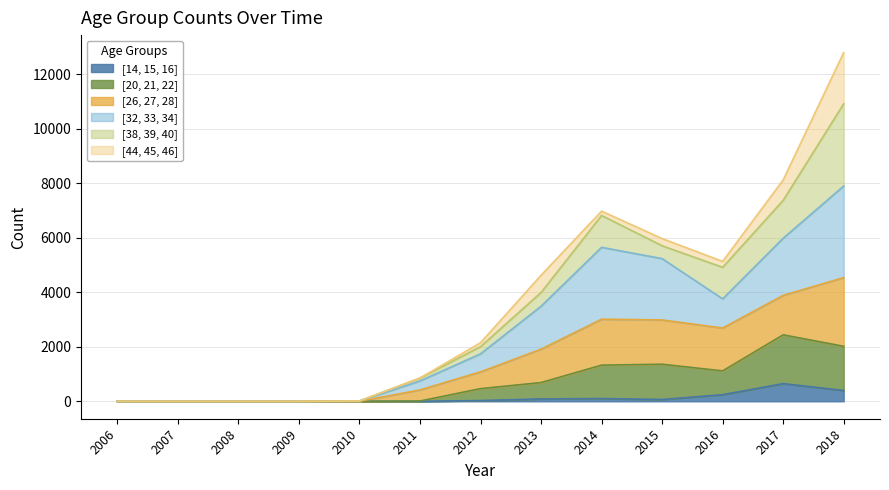

What is the difference between the second highest and second lowest values in the [14, 15, 16] series?

396